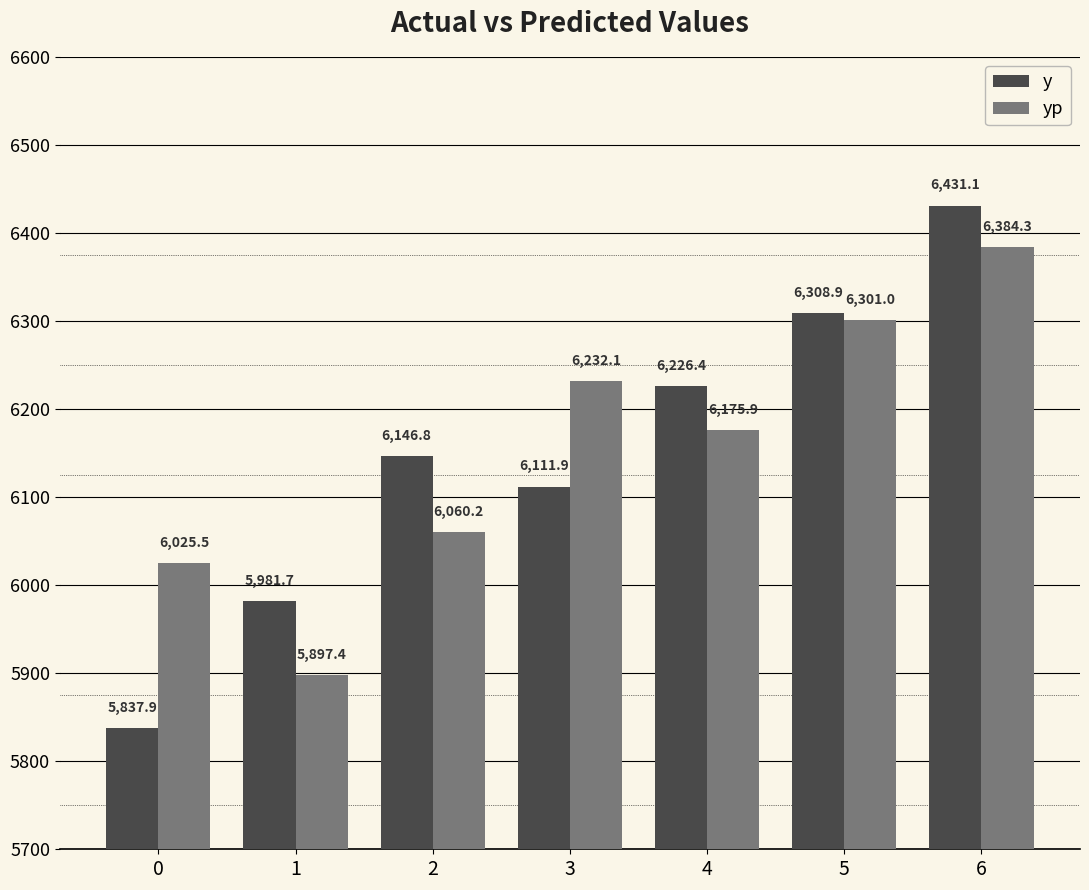

What is the greatest value displayed?

6431.1